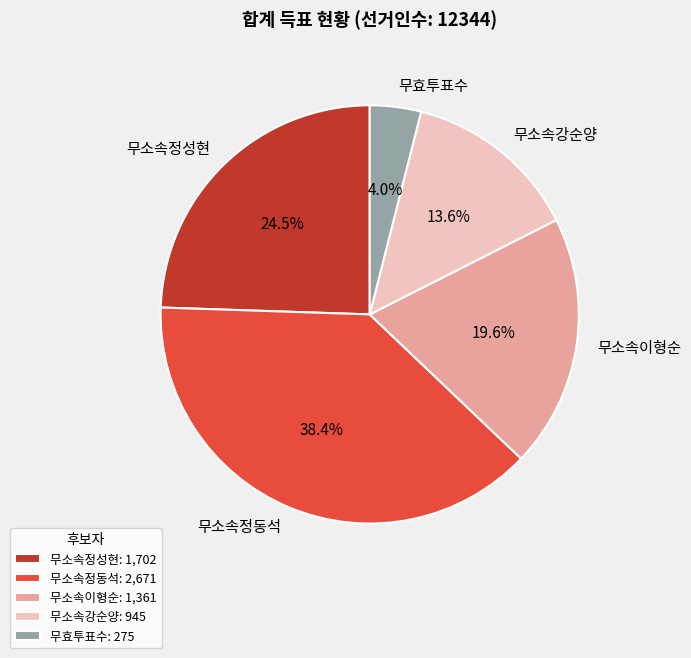

What percentage is NOT represented by 무소속강순양?

86.4%